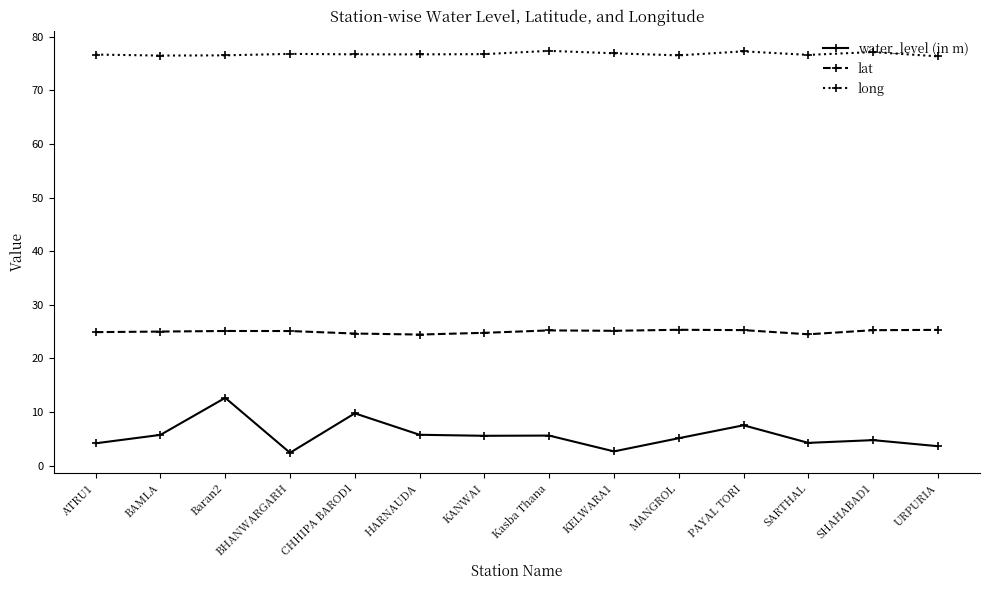

What is the sum of the water_level (in m) values at URPURIA and Kasba Thana?

9.2